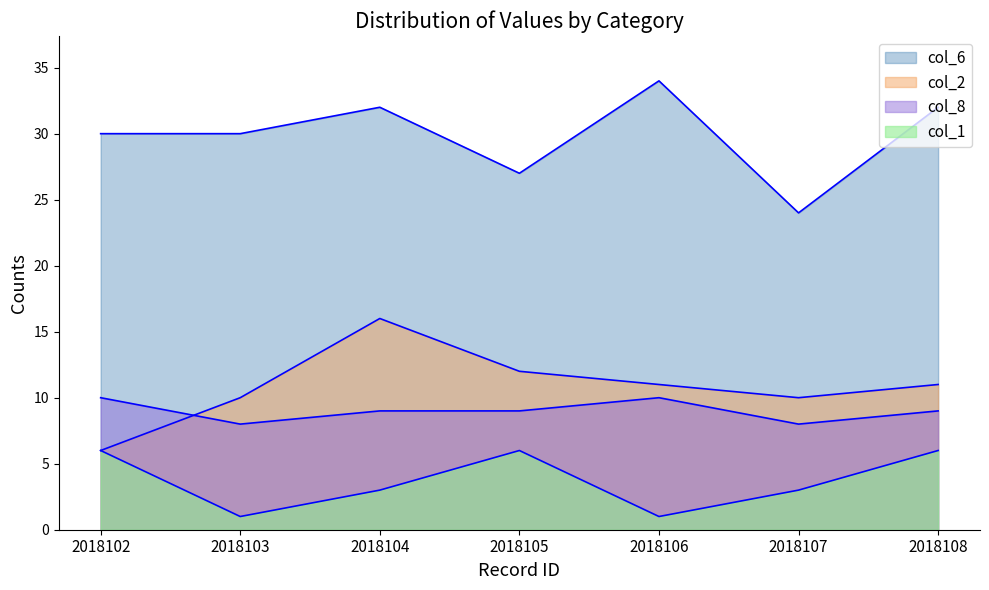

Does the chart have visible grid lines?

No